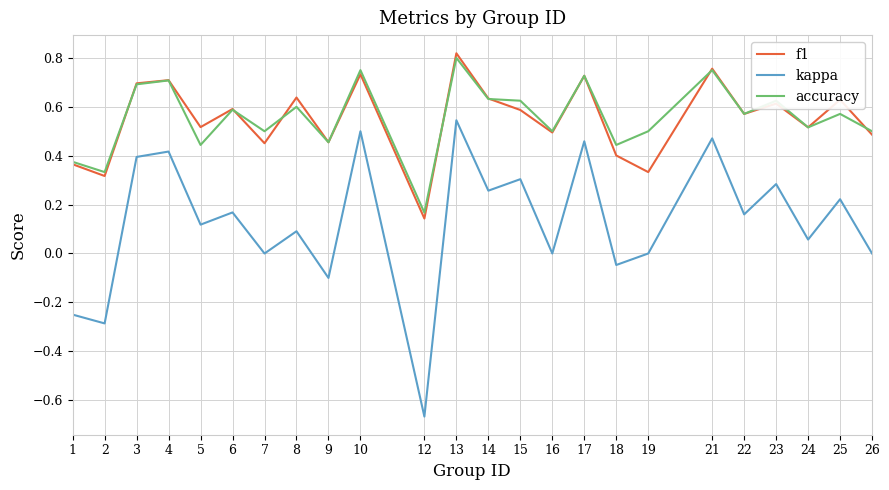

Which category has the lowest value in the accuracy series?

12